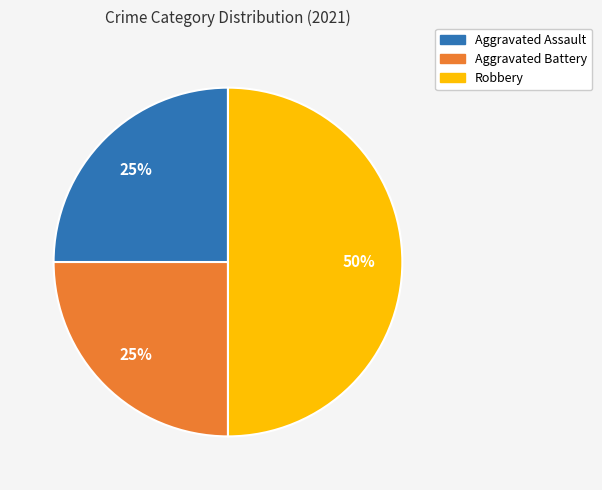

How many slices are in this pie chart?

3